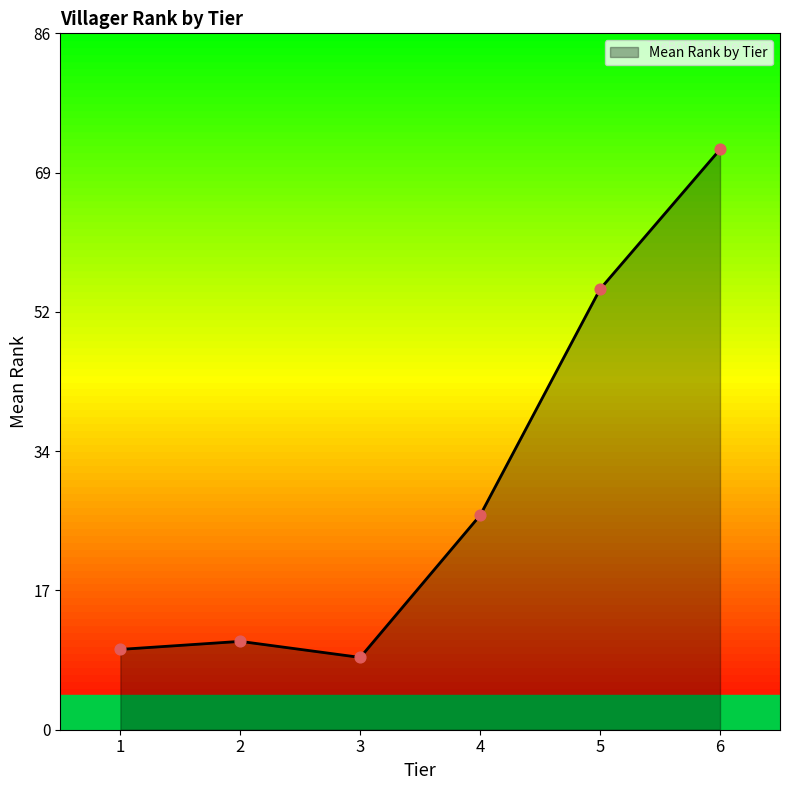

Which has a higher value, 4 or 1?

4